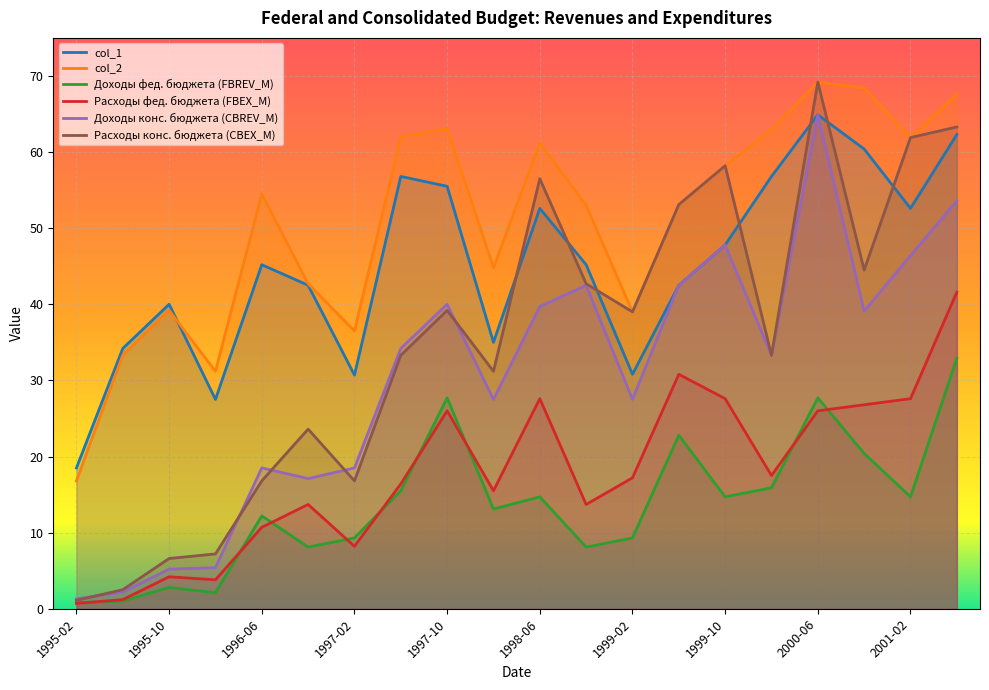

The col_1 series shows 33.0 at 1999-10. True or false?

False